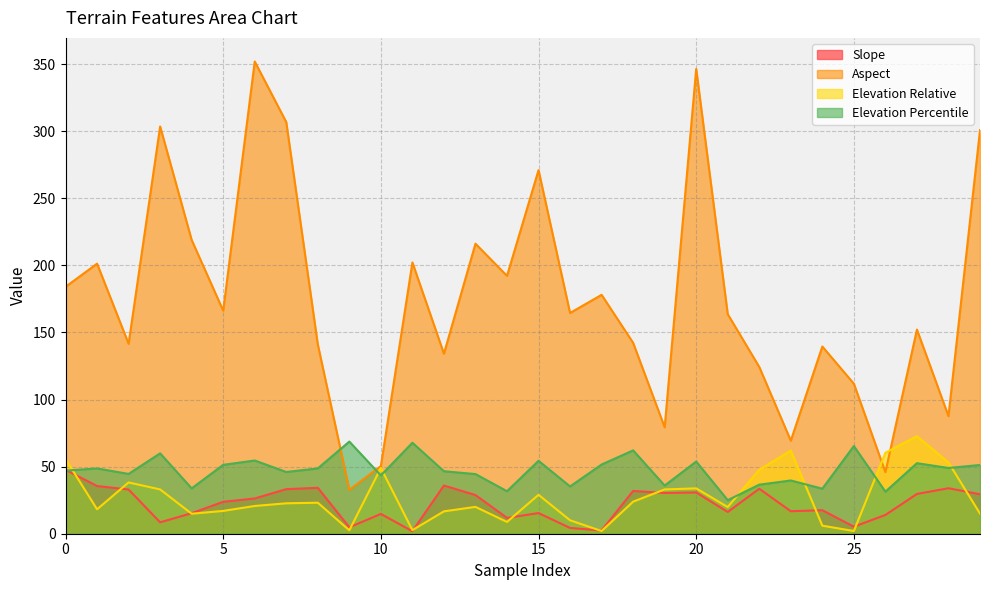

What is the value of the Elevation Percentile point at the 23rd from the left?

36.6